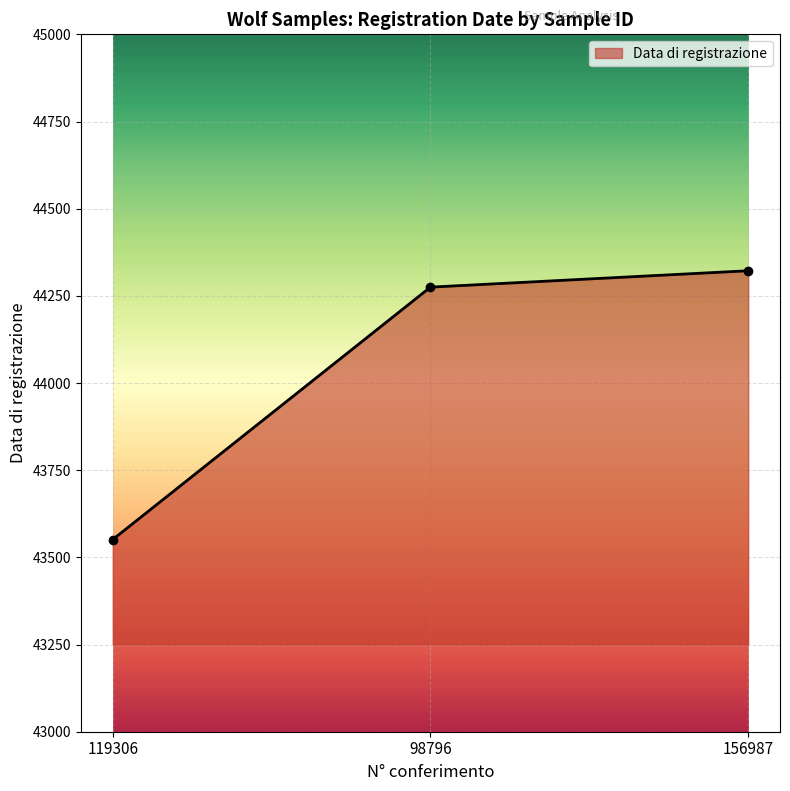

How many lines are shown in the chart?

1